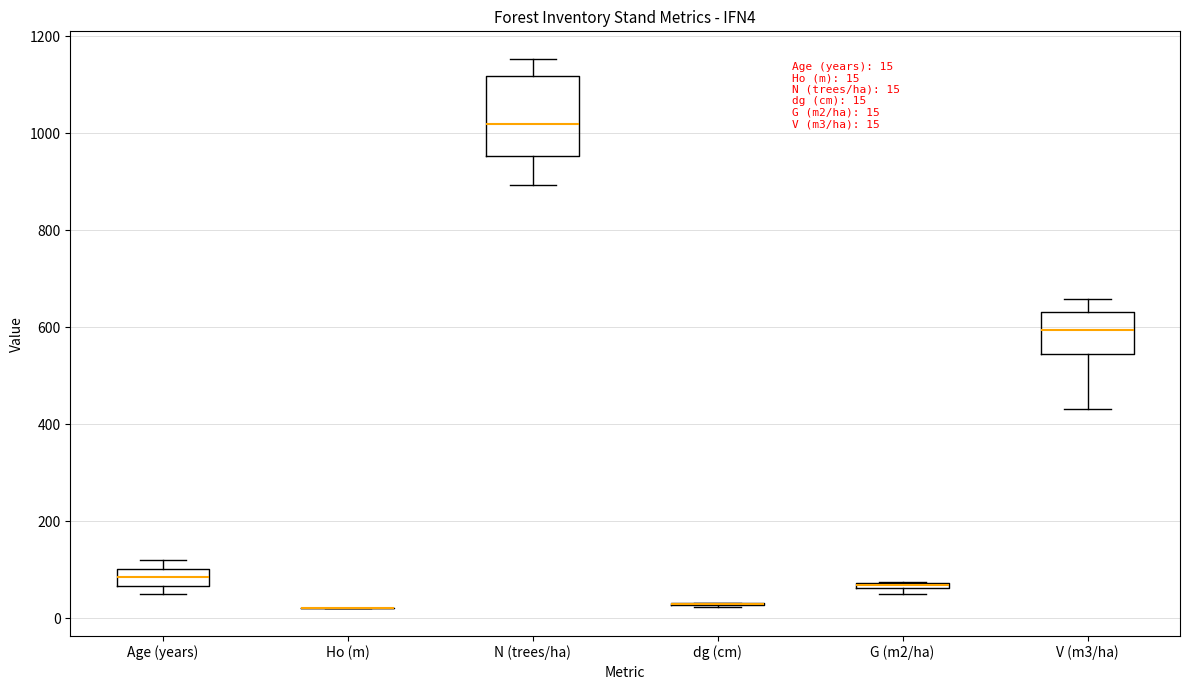

Which box is the tallest, from its lower edge to its upper edge?

N (trees/ha)